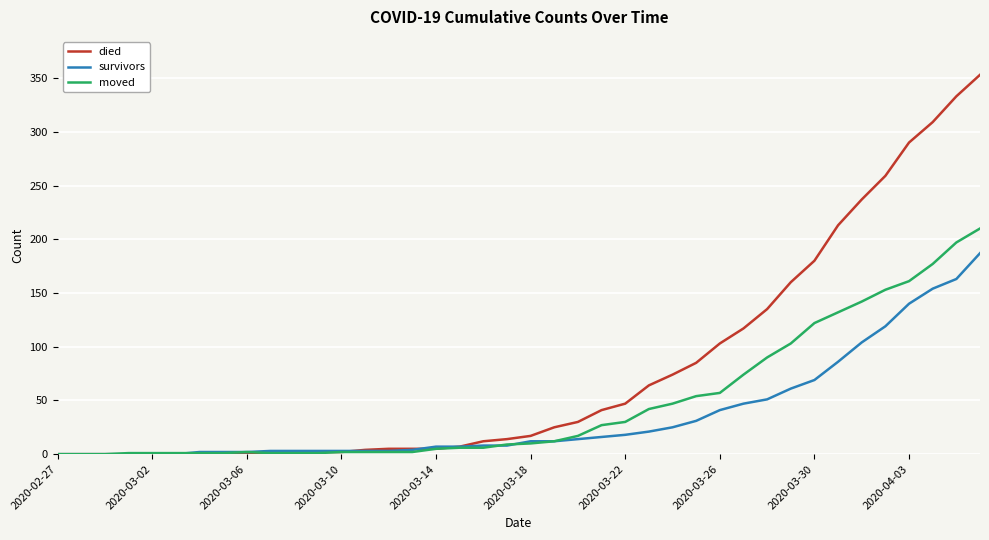

Rank the series by their average value, from highest to lowest.

died, moved, survivors